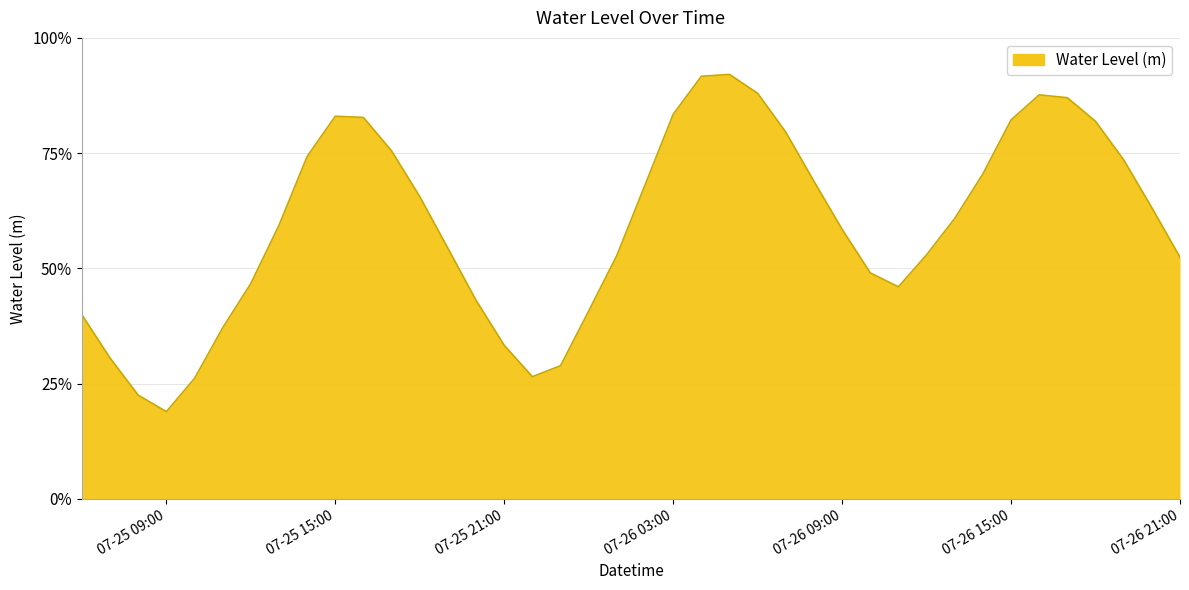

Does the chart have visible grid lines?

Yes